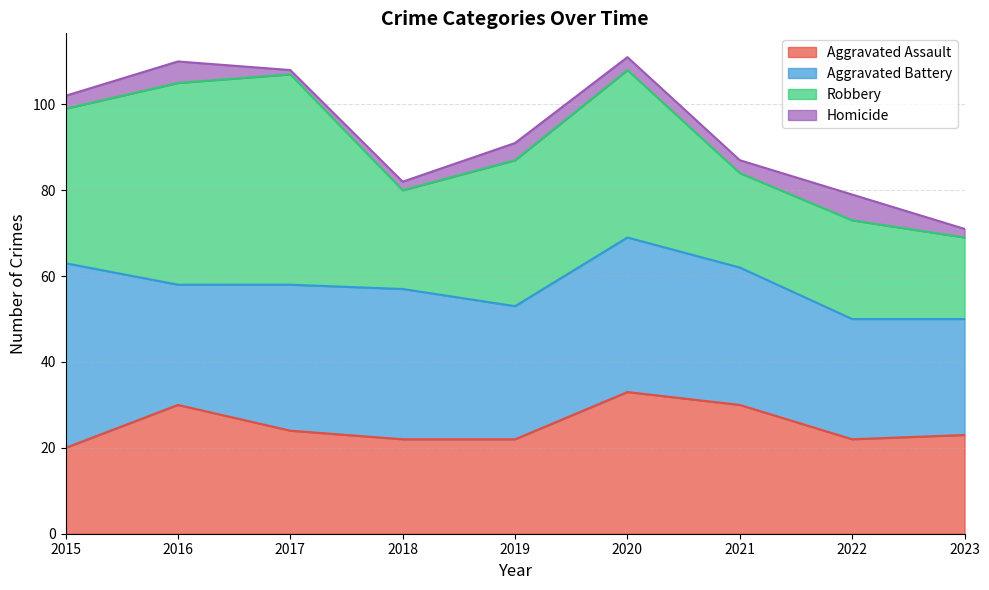

Between 2018 and 2017, which is larger?

2017